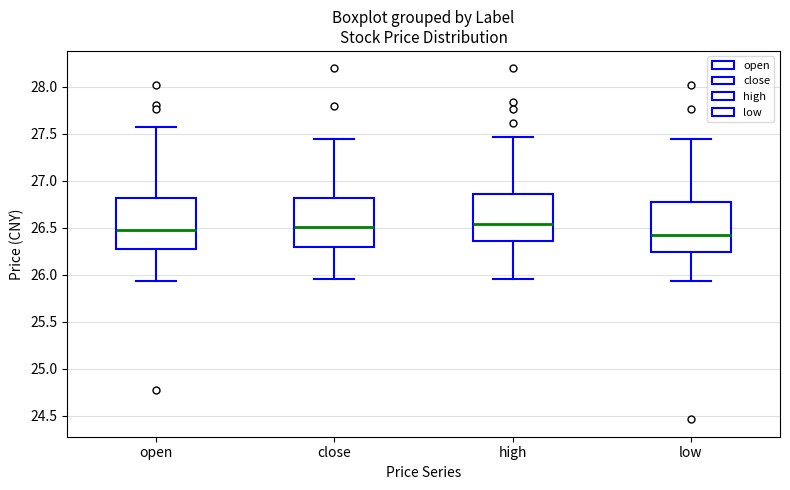

Reading left to right, read every box against the y-axis: the position of its median line, the range the box covers, and the ends of its whiskers. The values are not printed on the chart, so give them approximately, as read against the axis.

open: median 26.50, box 26.30 to 26.80, whiskers 25.95 to 27.55
close: median 26.50, box 26.30 to 26.80, whiskers 25.95 to 27.45
high: median 26.55, box 26.35 to 26.85, whiskers 25.95 to 27.45
low: median 26.40, box 26.25 to 26.80, whiskers 25.95 to 27.45